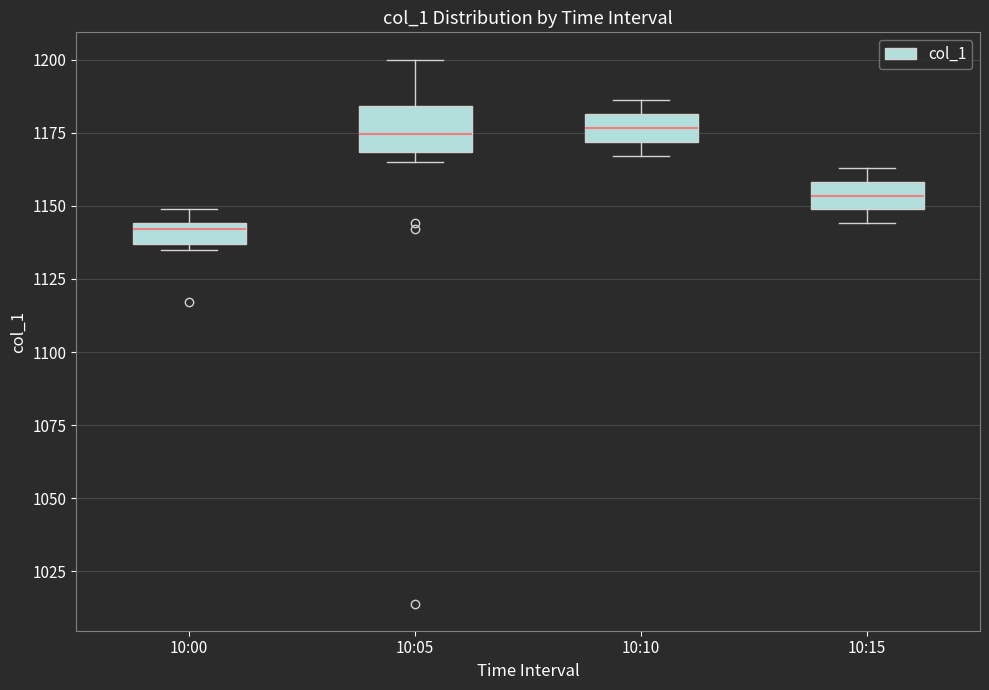

Which box is the tallest, from its lower edge to its upper edge?

10:05